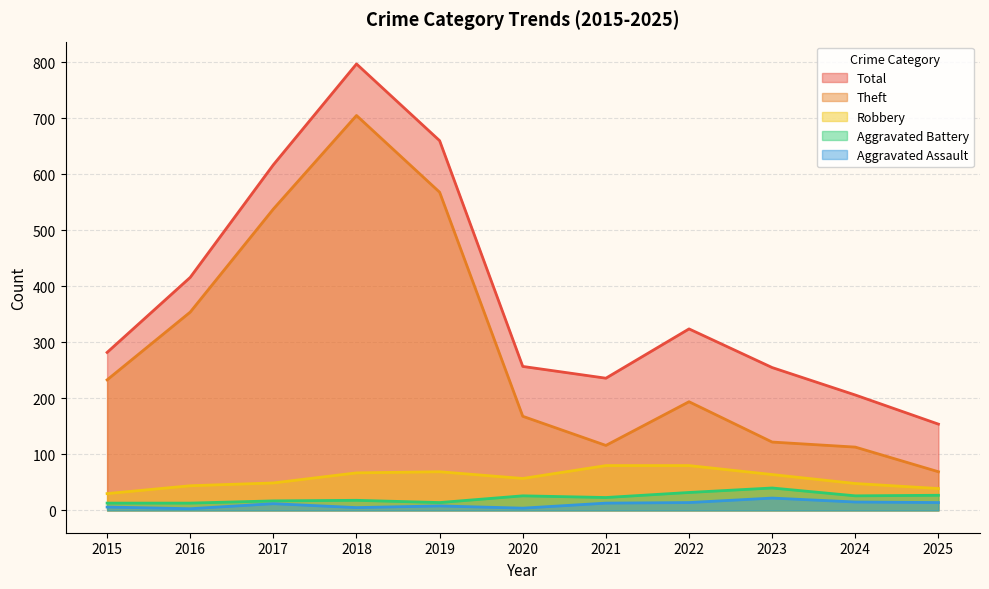

Between 2015 and 2020, which series saw the biggest shift?

Theft